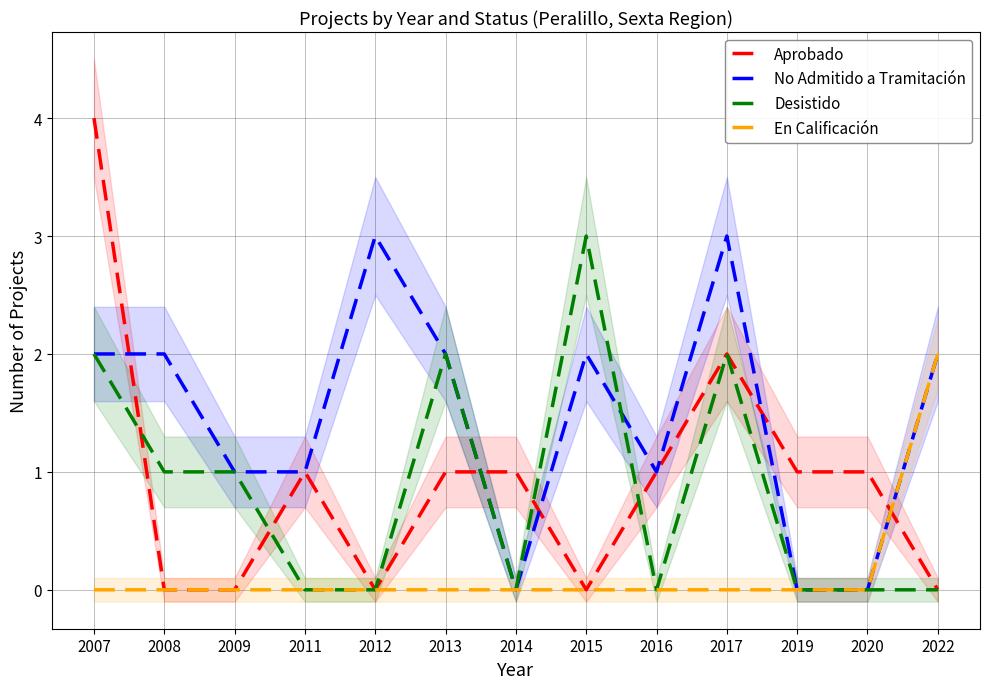

Reading left to right, list all the values displayed in this chart.

Aprobado: 4	0	0	1	0	1	1	0	1	2	1	1	0
No Admitido a Tramitación: 2	2	1	1	3	2	0	2	1	3	0	0	2
Desistido: 2	1	1	0	0	2	0	3	0	2	0	0	0
En Calificación: 0	0	0	0	0	0	0	0	0	0	0	0	2